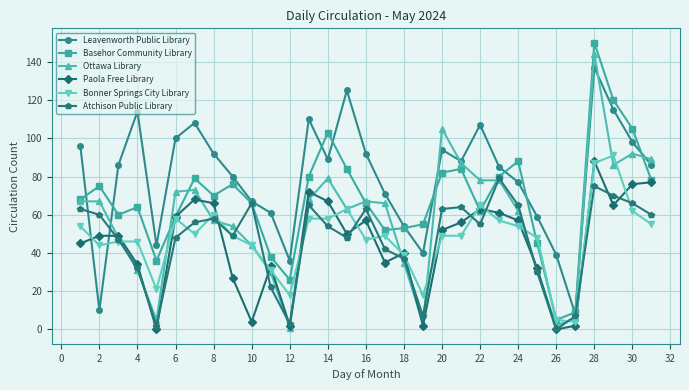

Which series has the widest spread of values?

Basehor Community Library